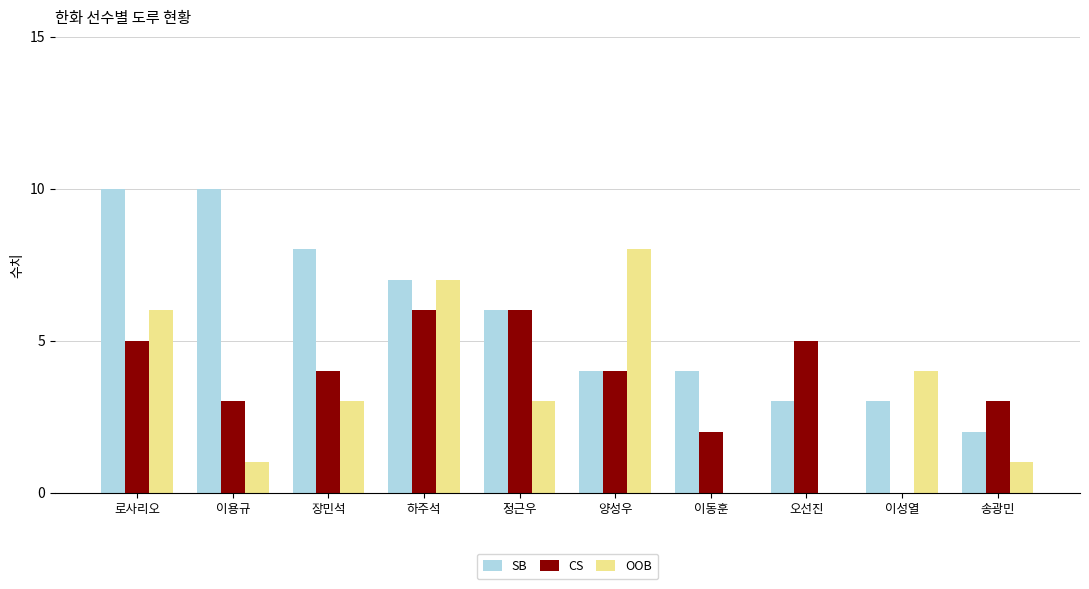

At which category is the sum across all series the highest?

로사리오